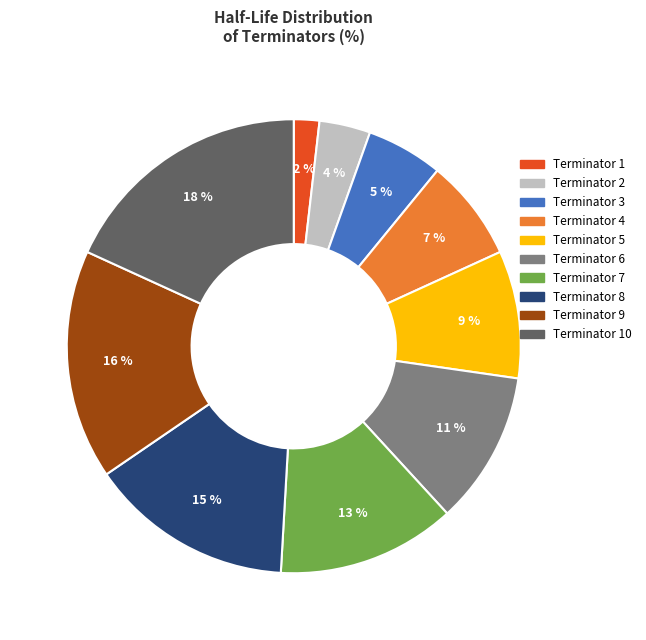

To the nearest percent, what is the average slice percentage?

10%